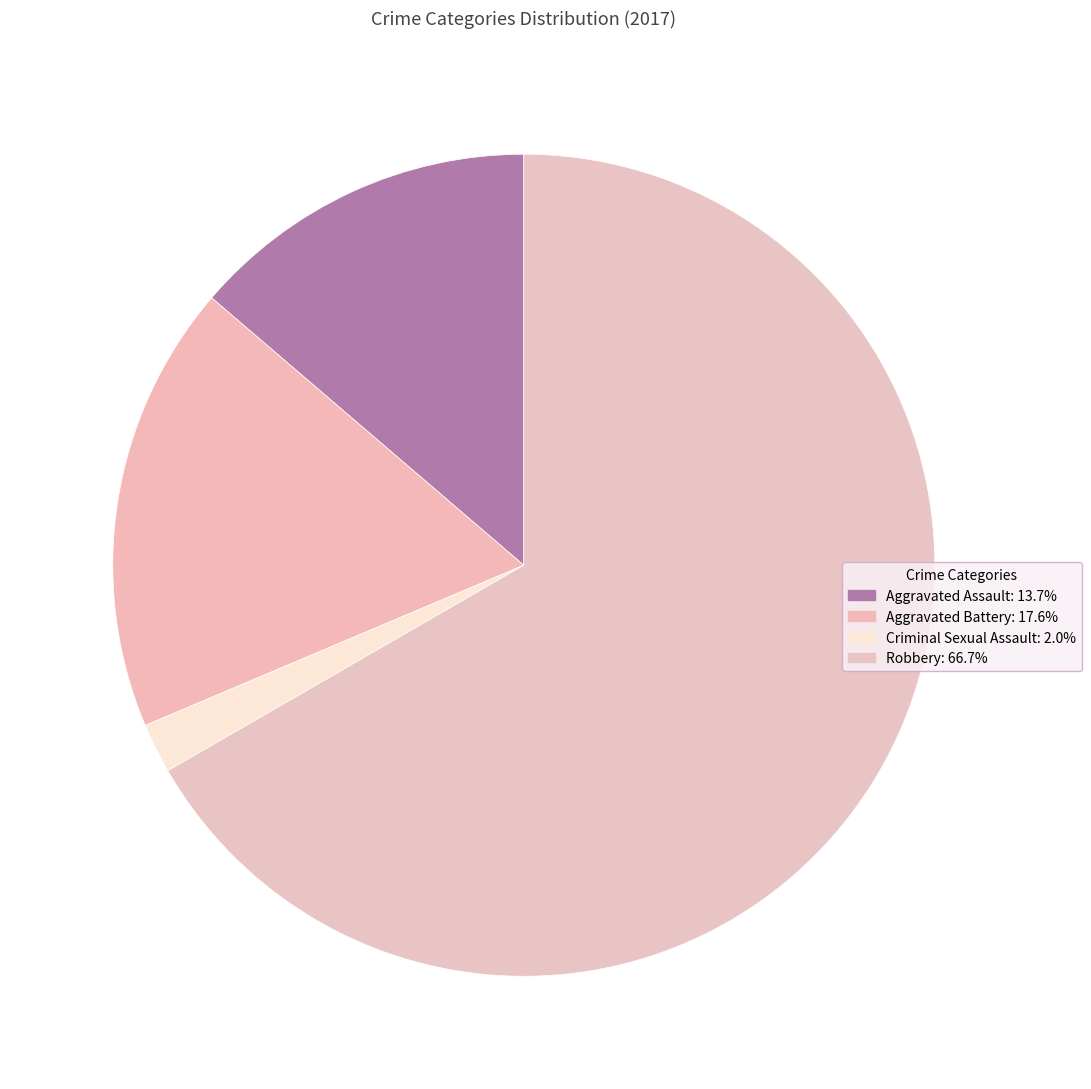

What portion of the pie excludes Robbery?

33.3%